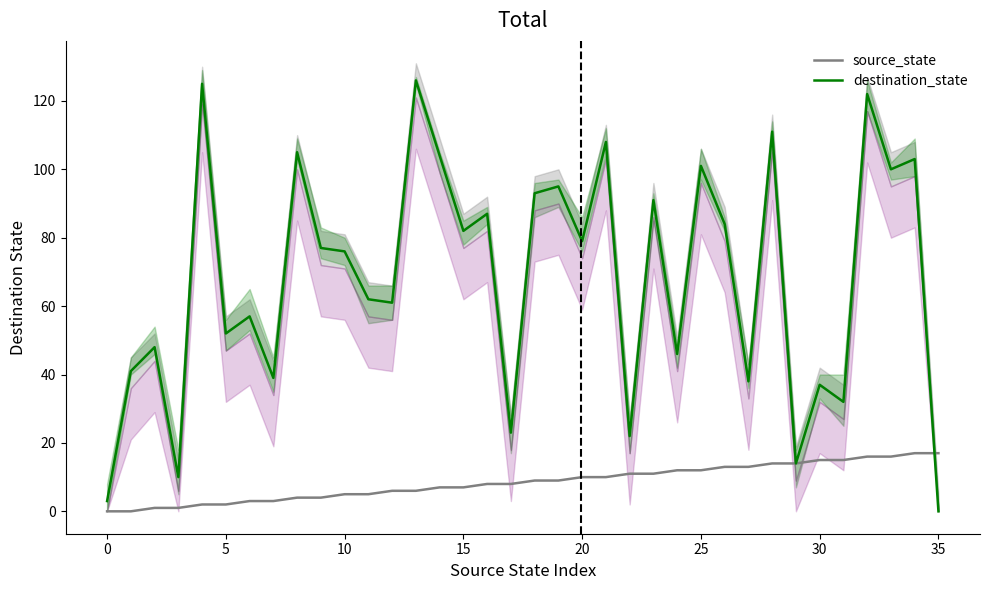

The destination_state series shows 61 at 30. True or false?

False